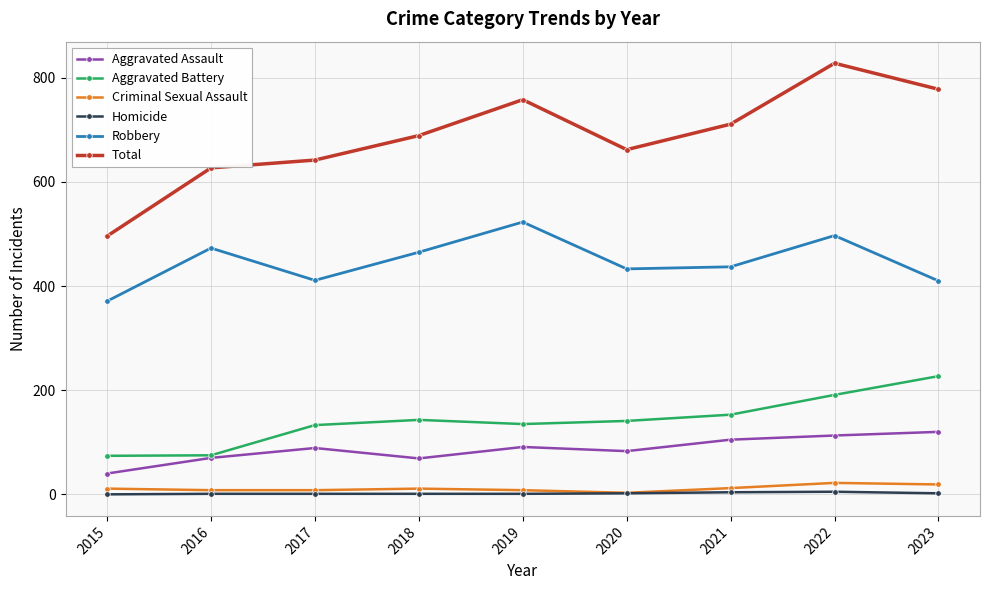

Is the value of Homicide at 2015 greater than the value of Robbery at 2021?

No